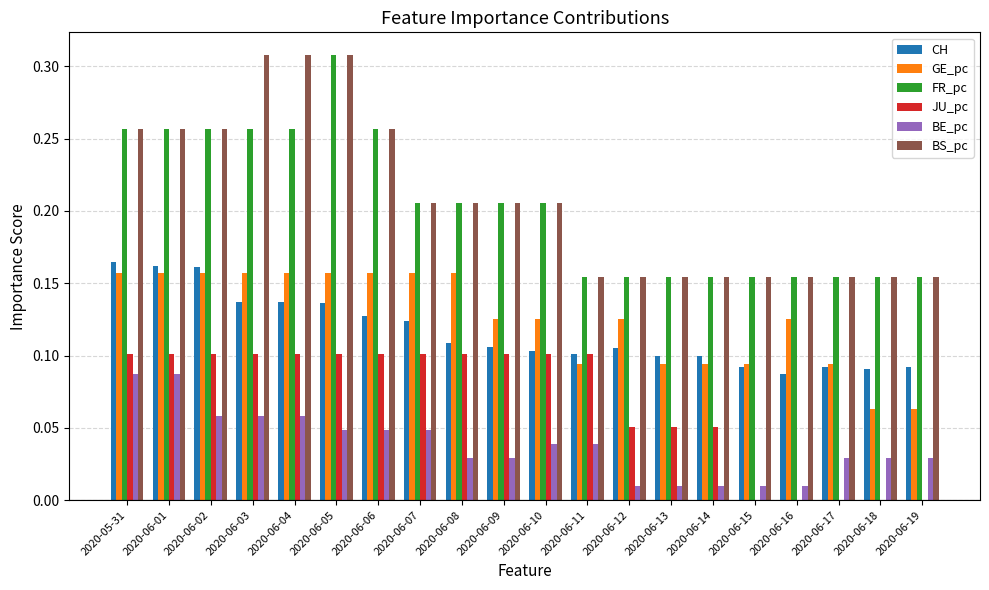

How many groups of bars are there?

20